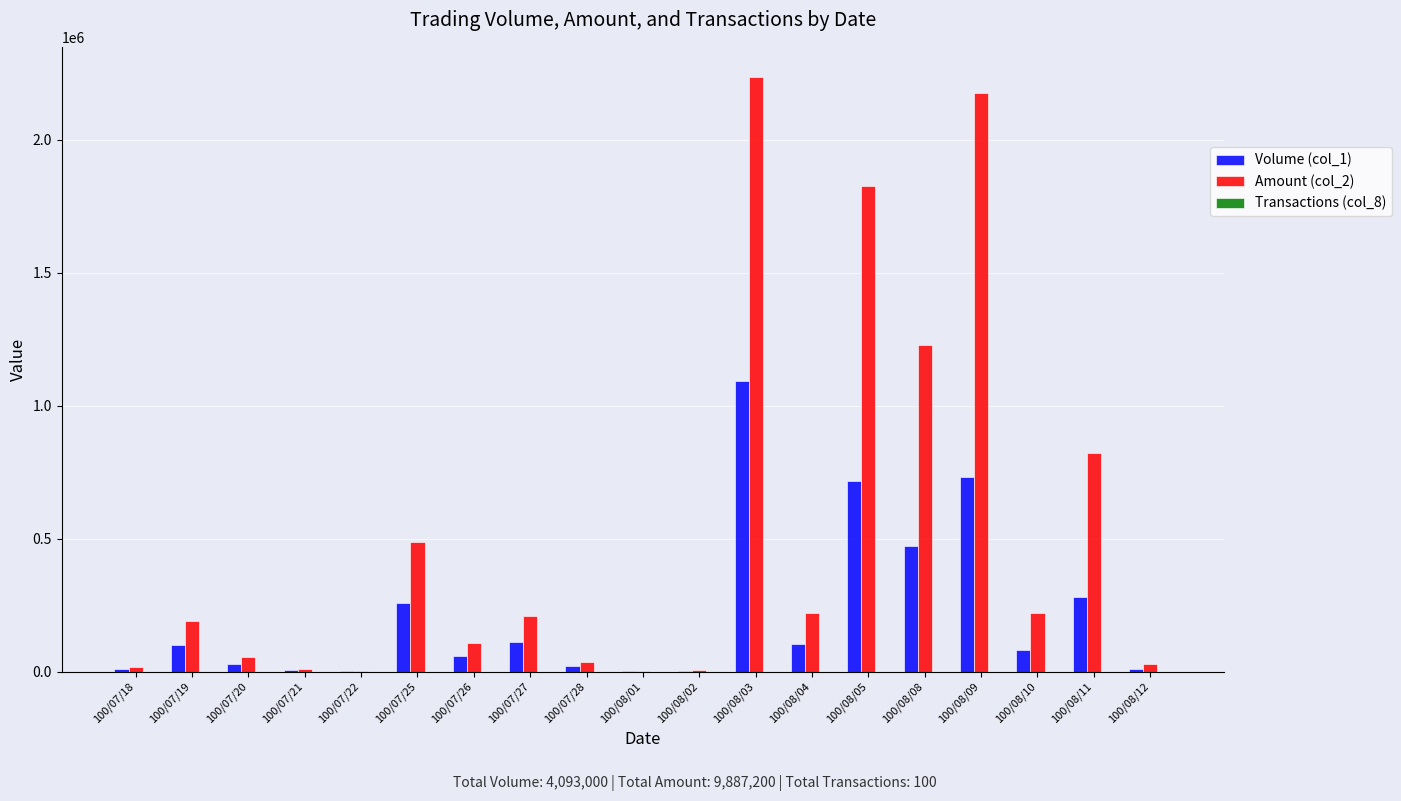

The value of Amount (col_2) at 100/08/10 is 98064. True or false?

False